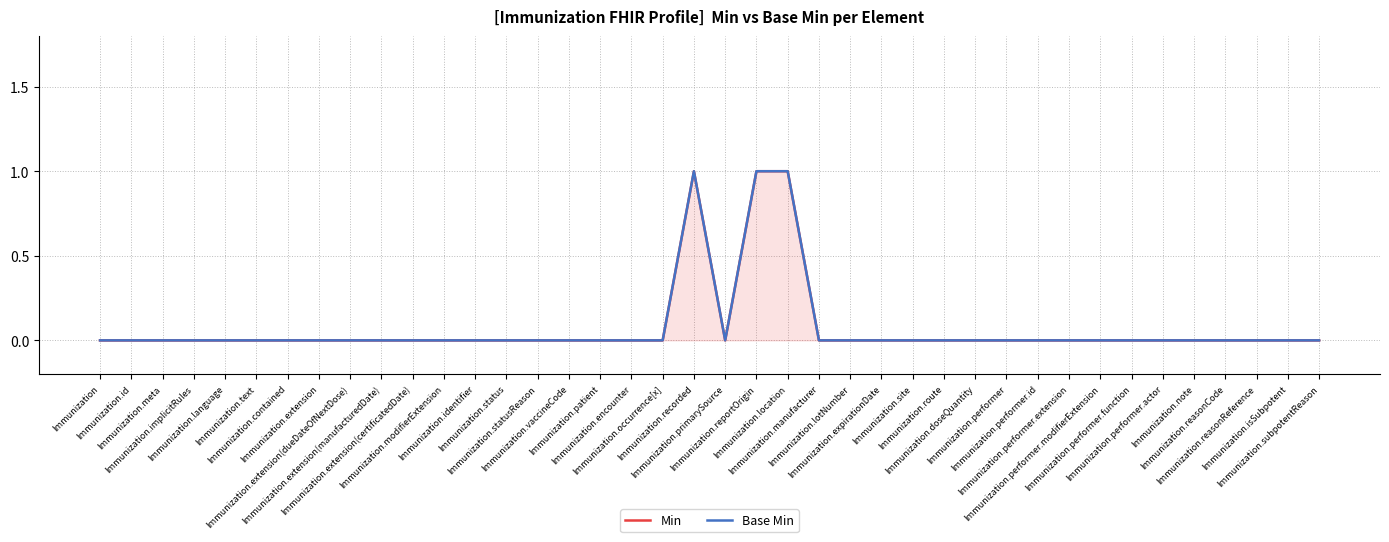

Does the chart display data point markers on the line(s)?

No